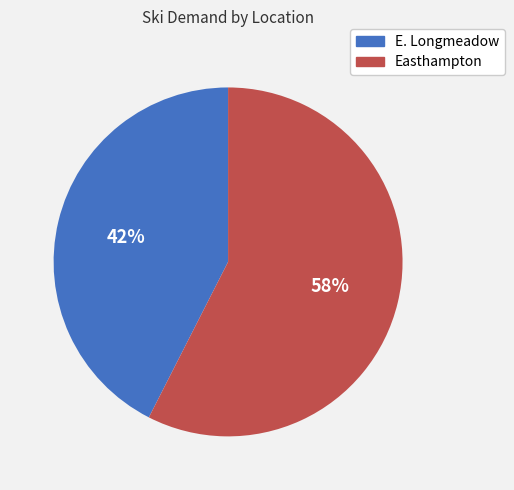

Which slice is the largest?

Easthampton